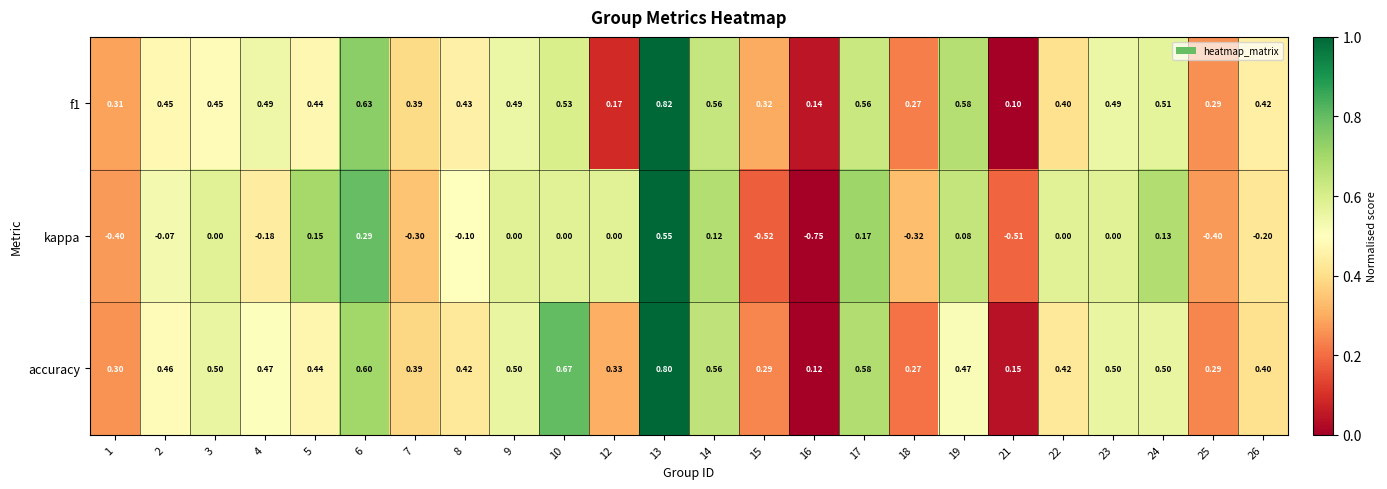

Which label corresponds to the largest value in the chart?

13